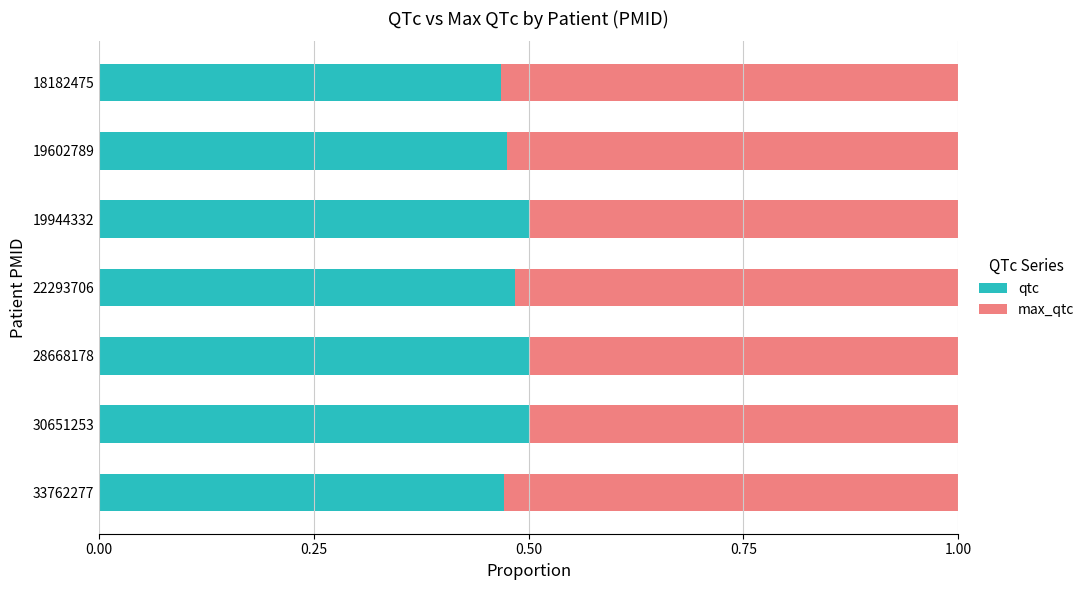

What is the total value across all series at 28668178?

1.0